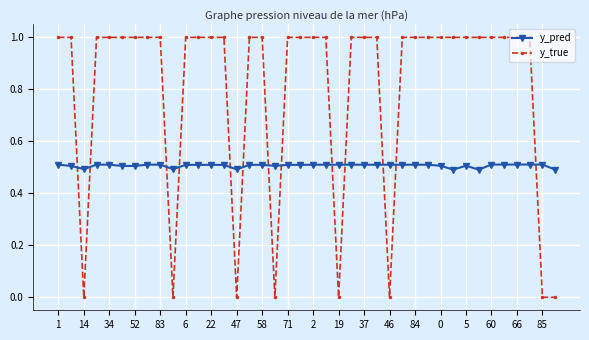

Which series has the largest total across all categories?

y_true